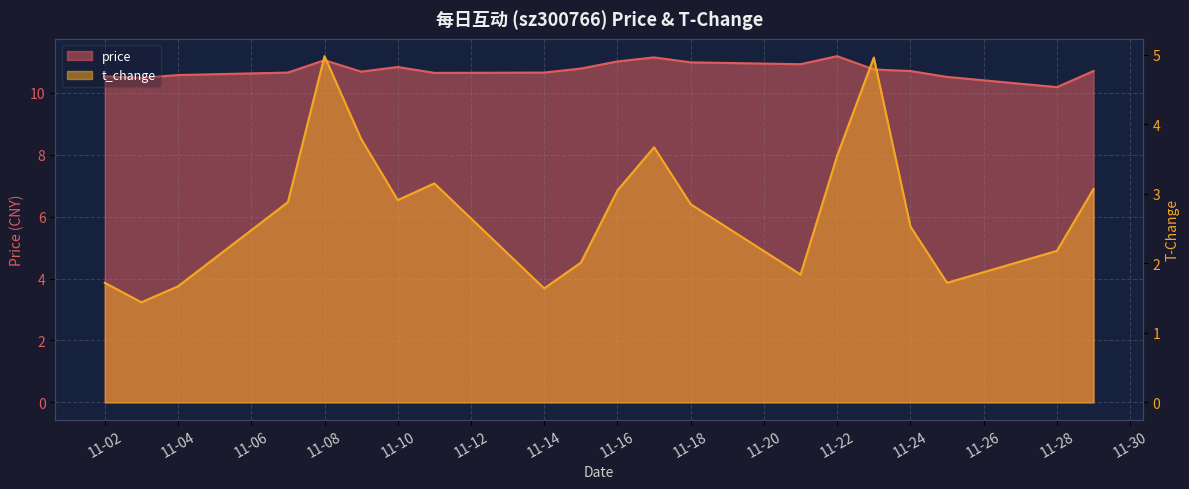

True or false: price and t_change cross at least once.

False